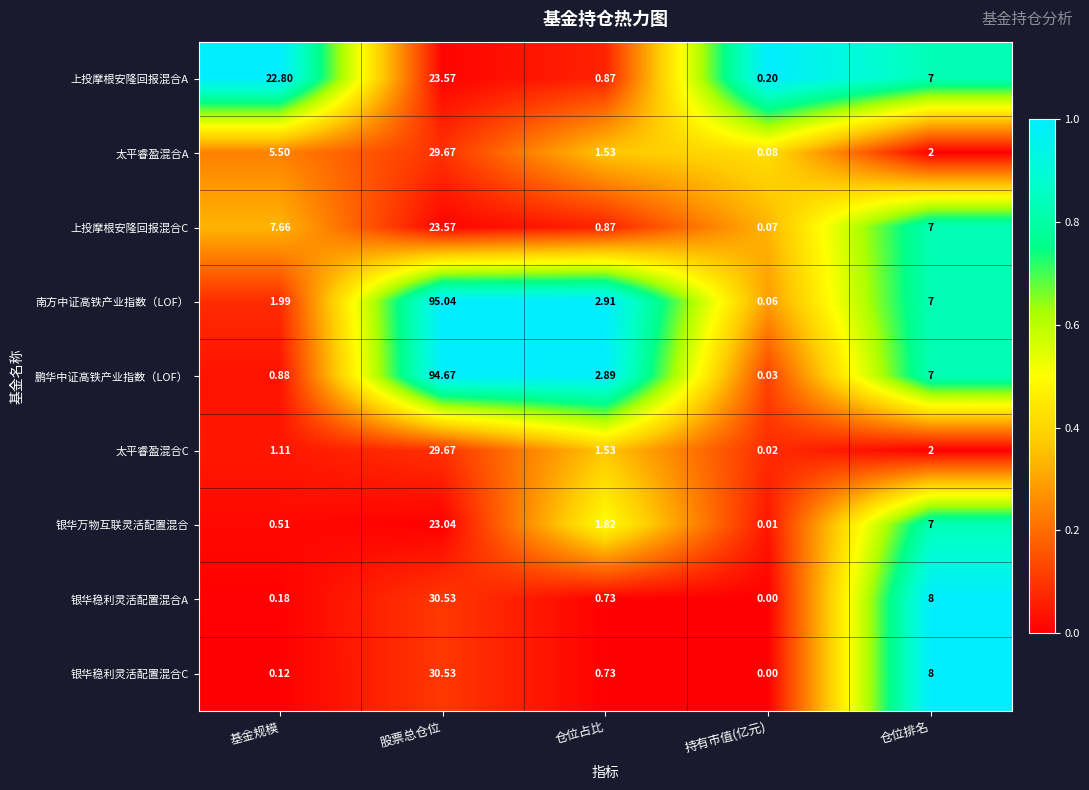

What is the difference between the highest and lowest values at 股票总仓位?

72.0